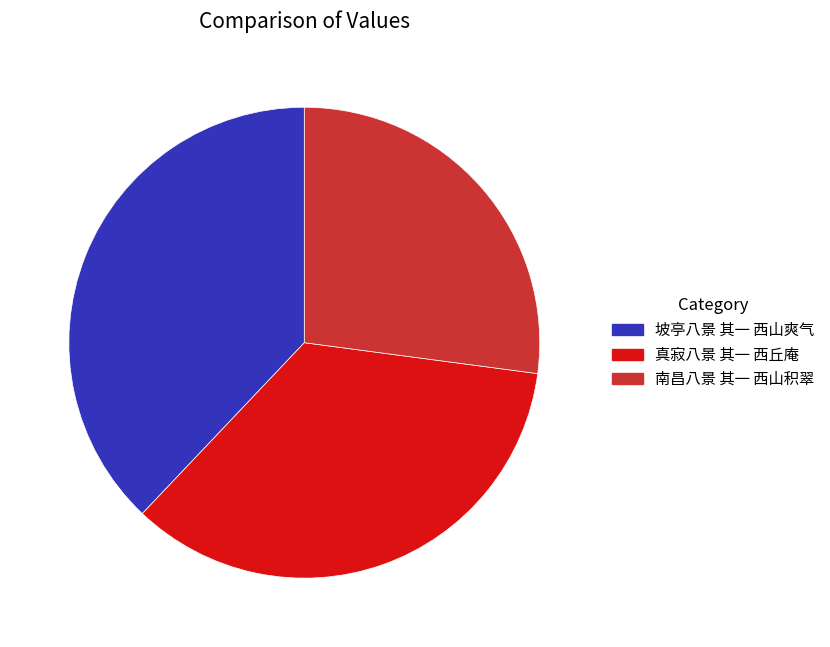

Does 坡亭八景 其一 西山爽气 represent more than half of the total?

No